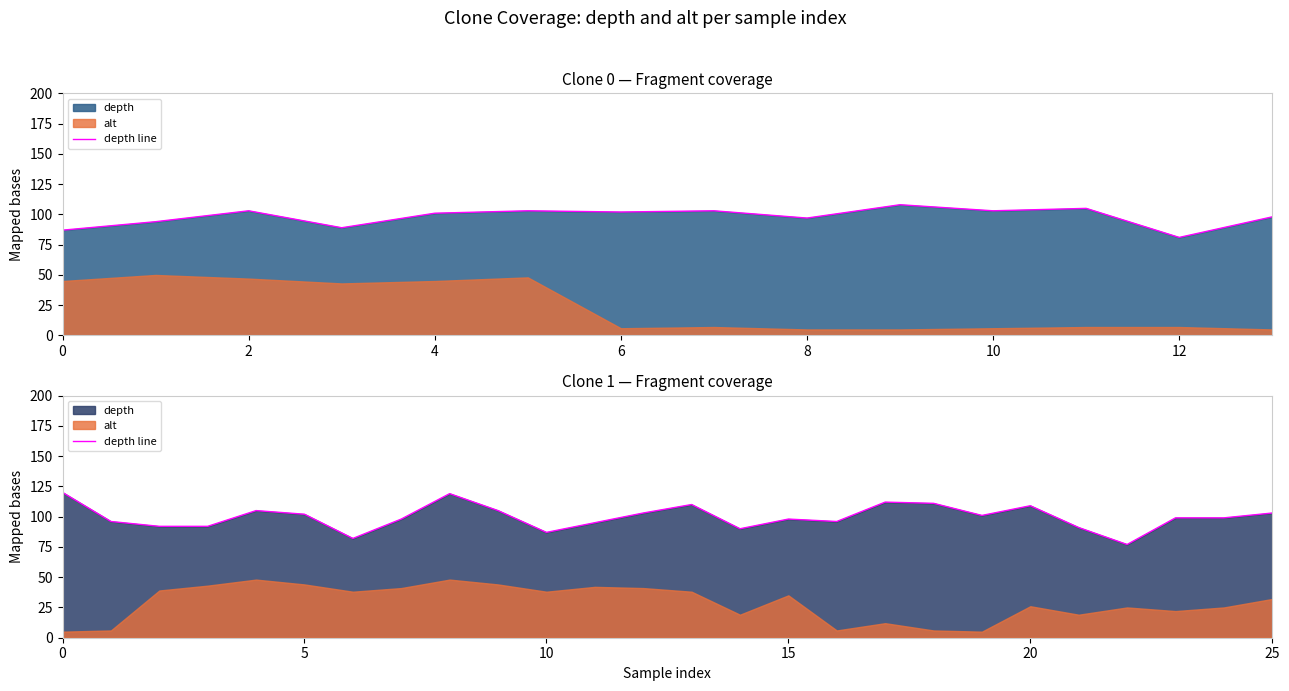

How many data points are above 99?

12